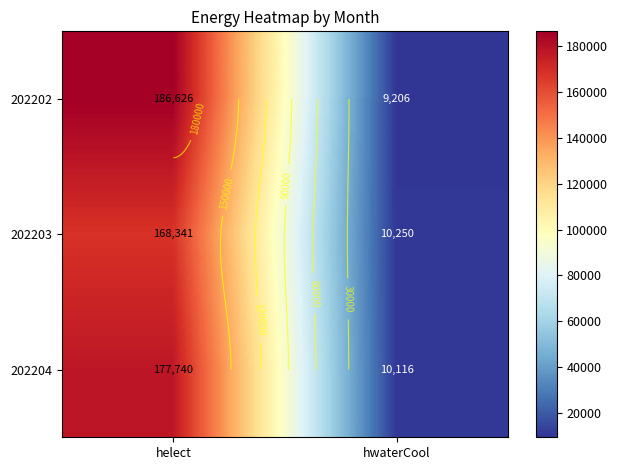

How many data points in 202204 are less than 177740?

1